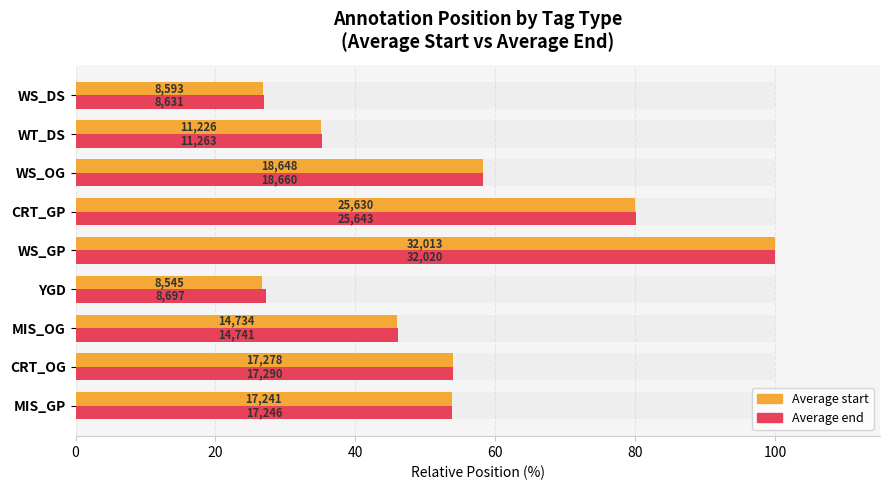

List the series in order of their peak value, lowest first.

Average start, Average end